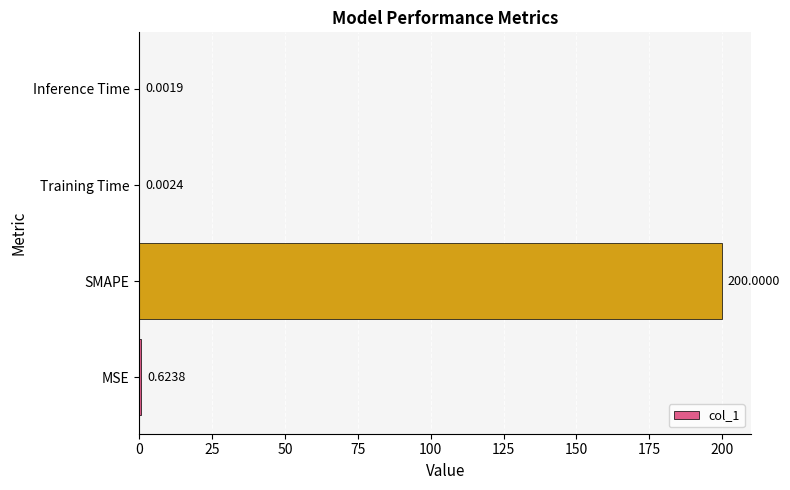

What is the sum of the values at MSE and SMAPE?

200.6